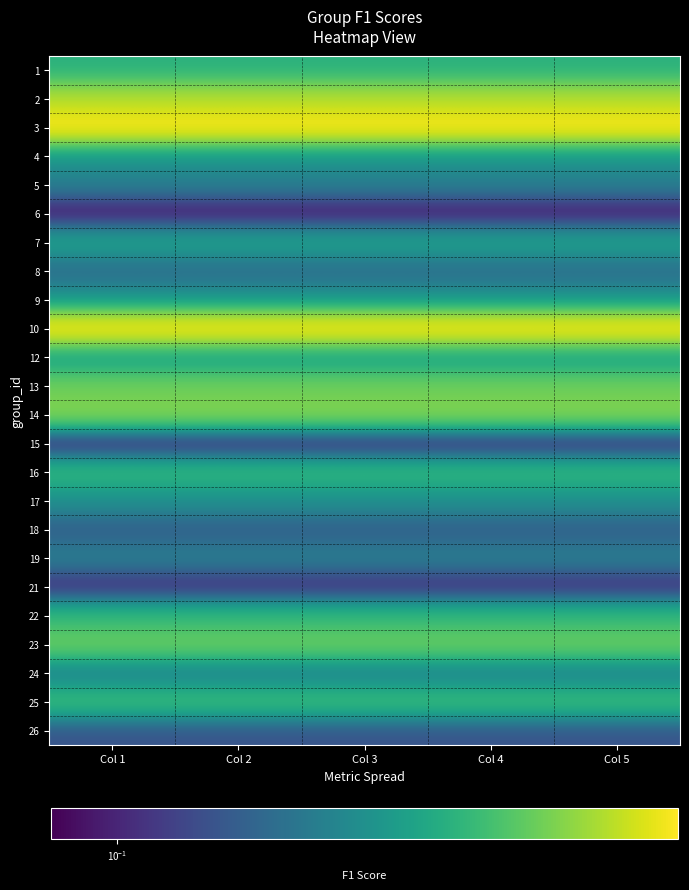

What is the smallest value displayed?

0.1